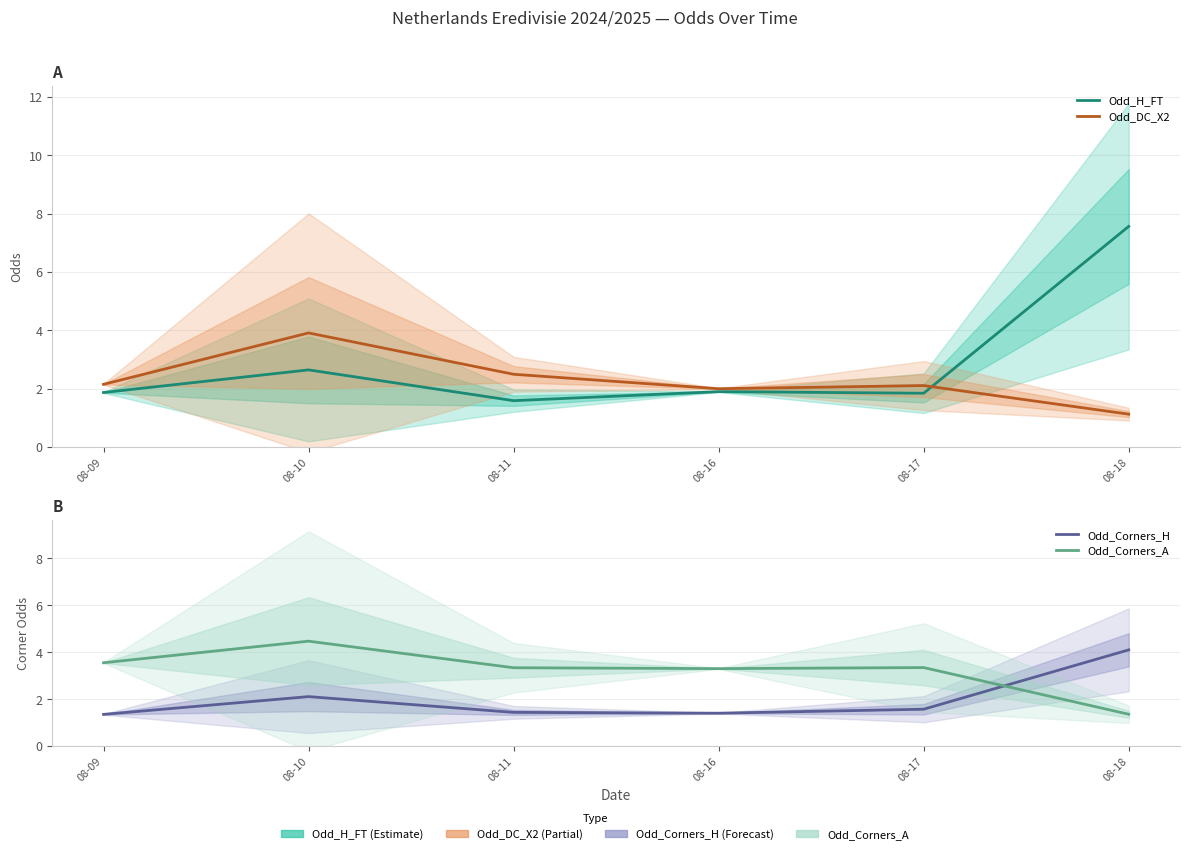

What is the maximum value shown in the chart?

7.6